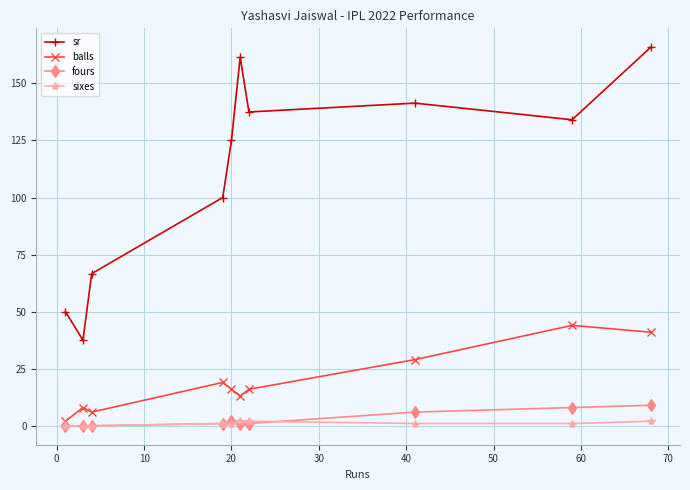

At how many categories does at least one series exceed 87?

7